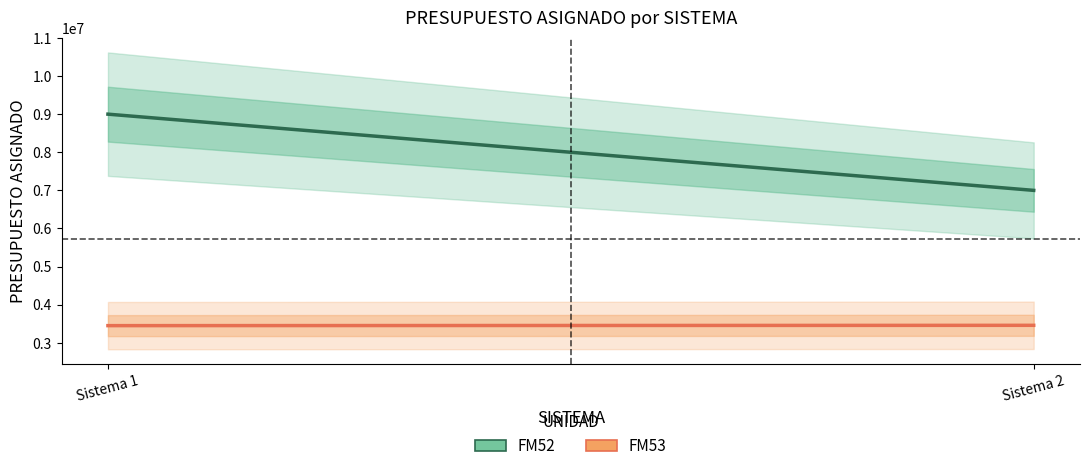

Rank the series at Sistema 2 from highest to lowest value.

FM52, FM53